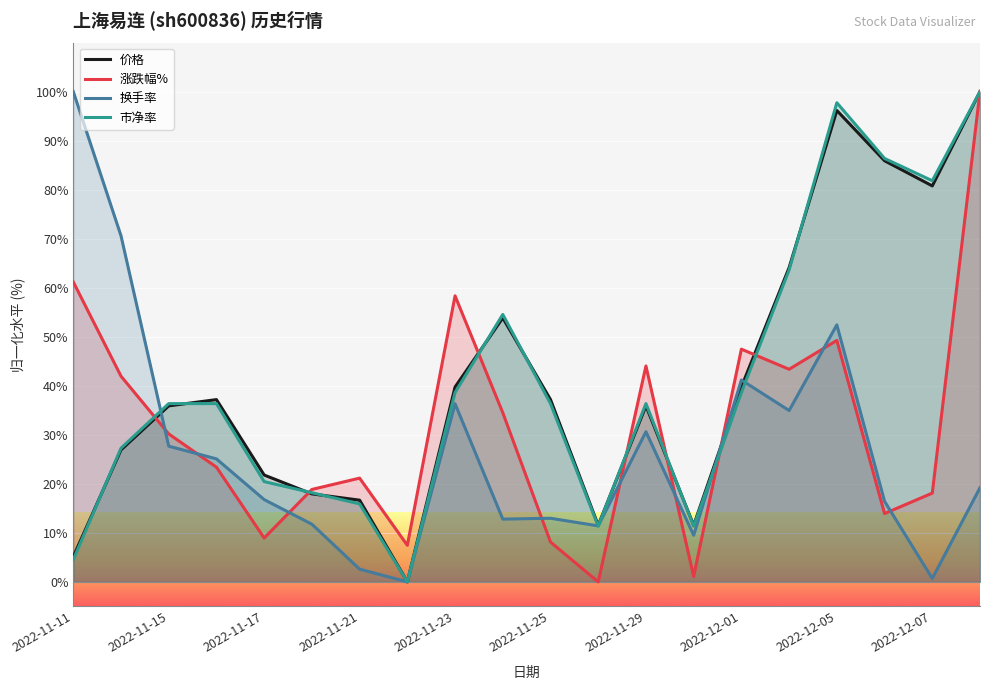

Is it true that 价格 equals 85.9 at 17?

True